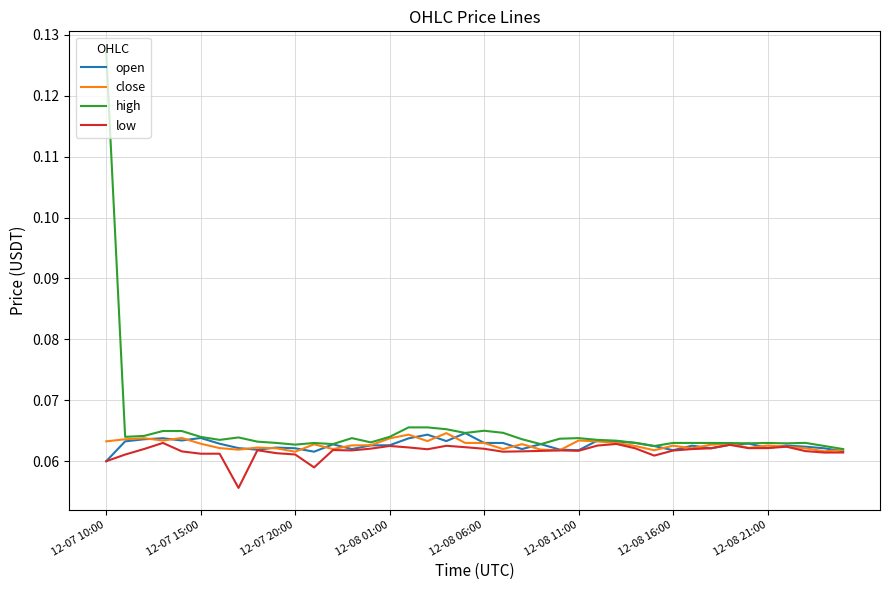

Which series has the largest range (max minus min)?

high